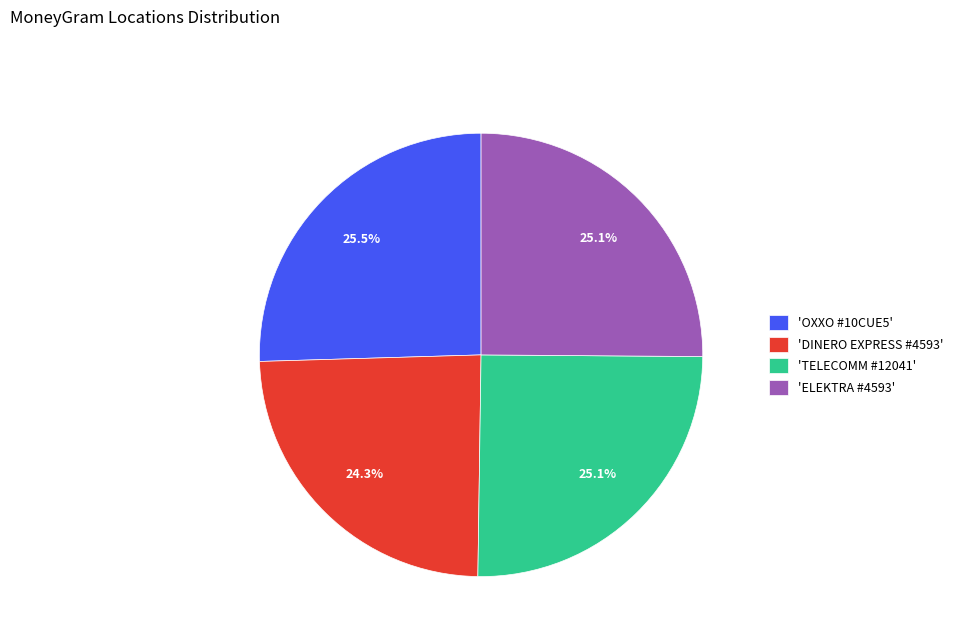

Which slice is the smallest?

'DINERO EXPRESS #4593'